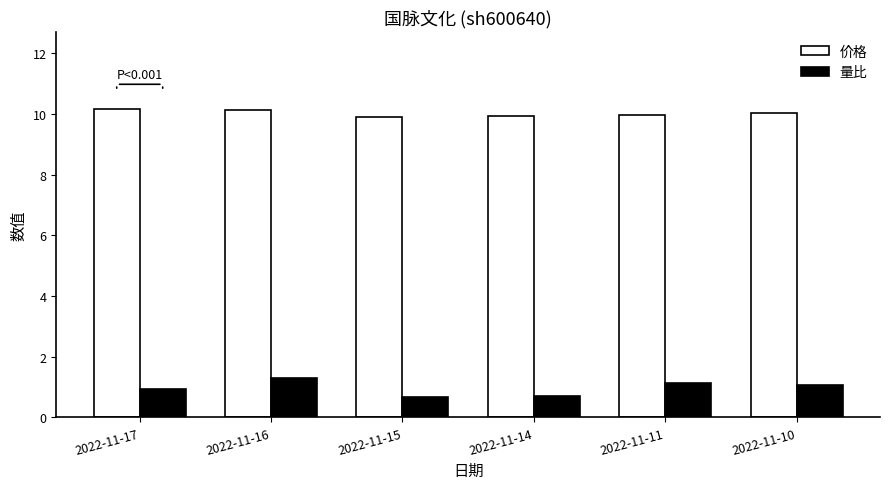

How many distinct data groups are displayed?

2